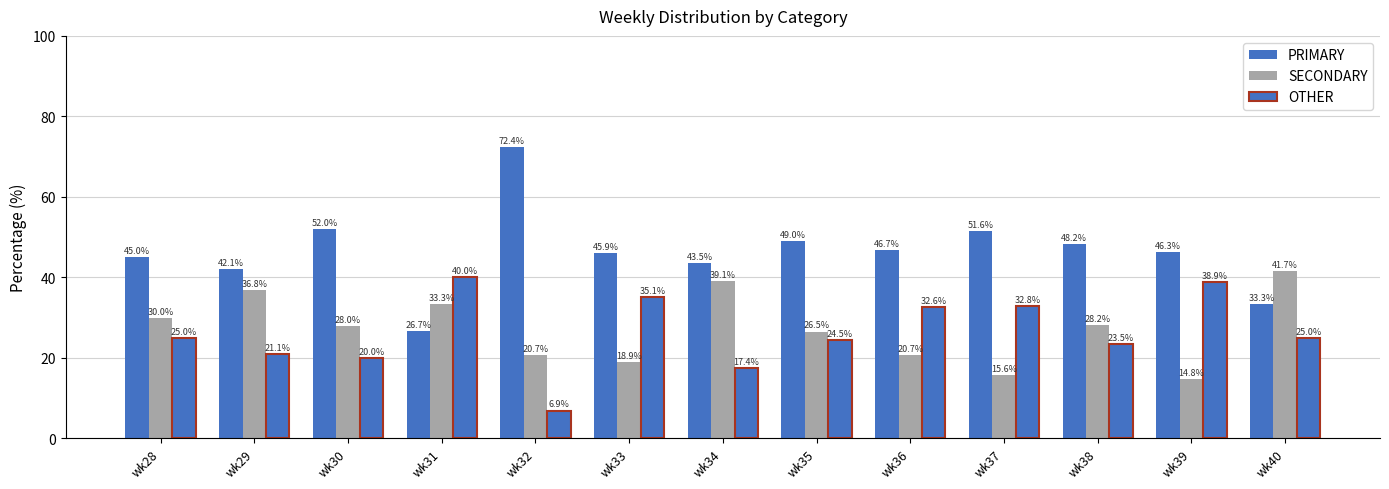

How many bars are there in total?

39